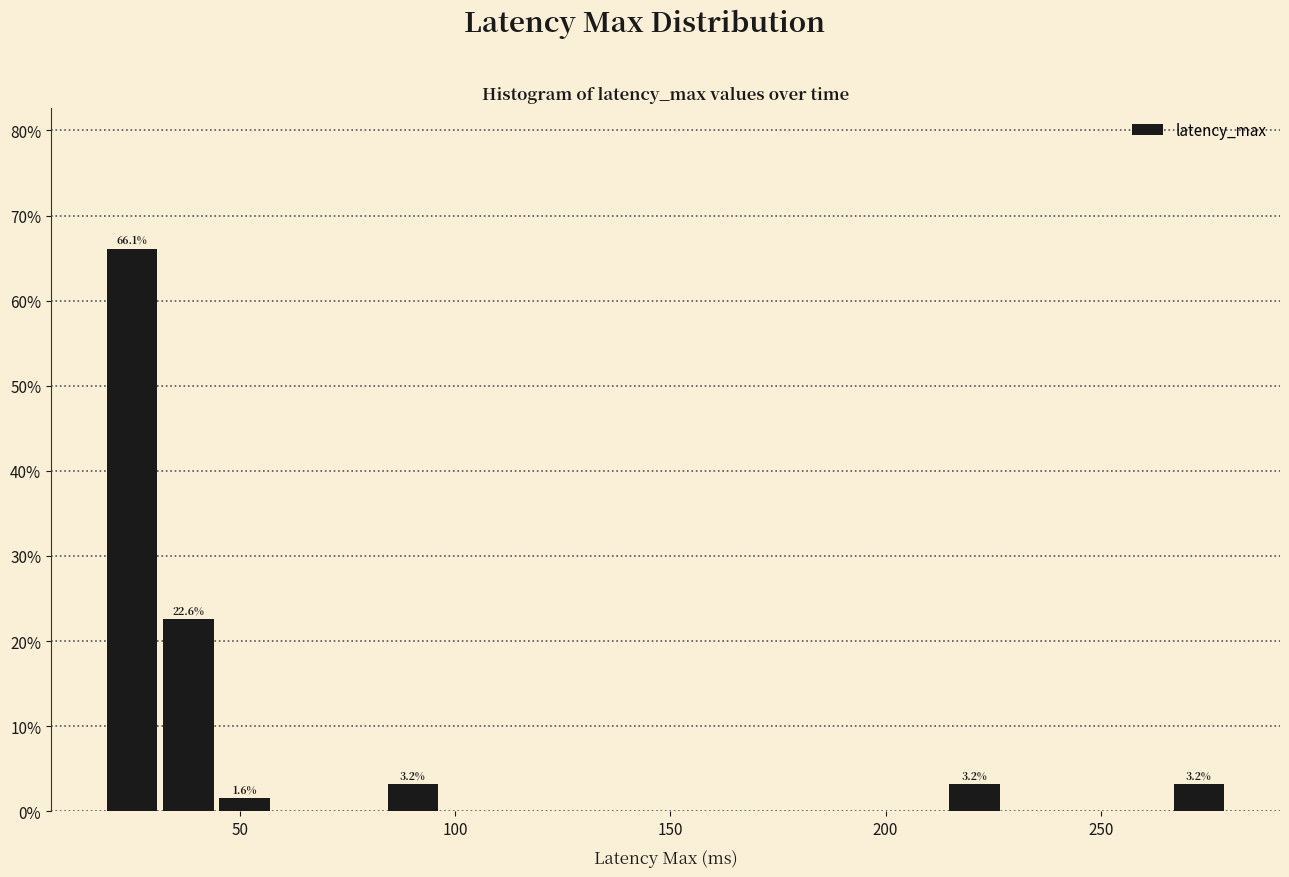

Read against the x-axis, roughly where is the centre of the tallest bar?

25